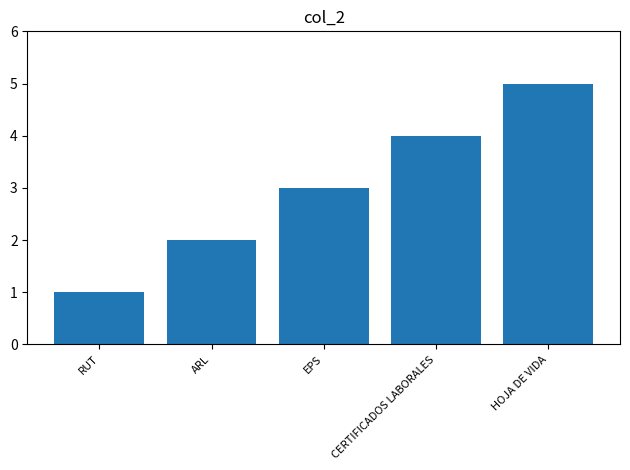

The value at RUT is 1. True or false?

True